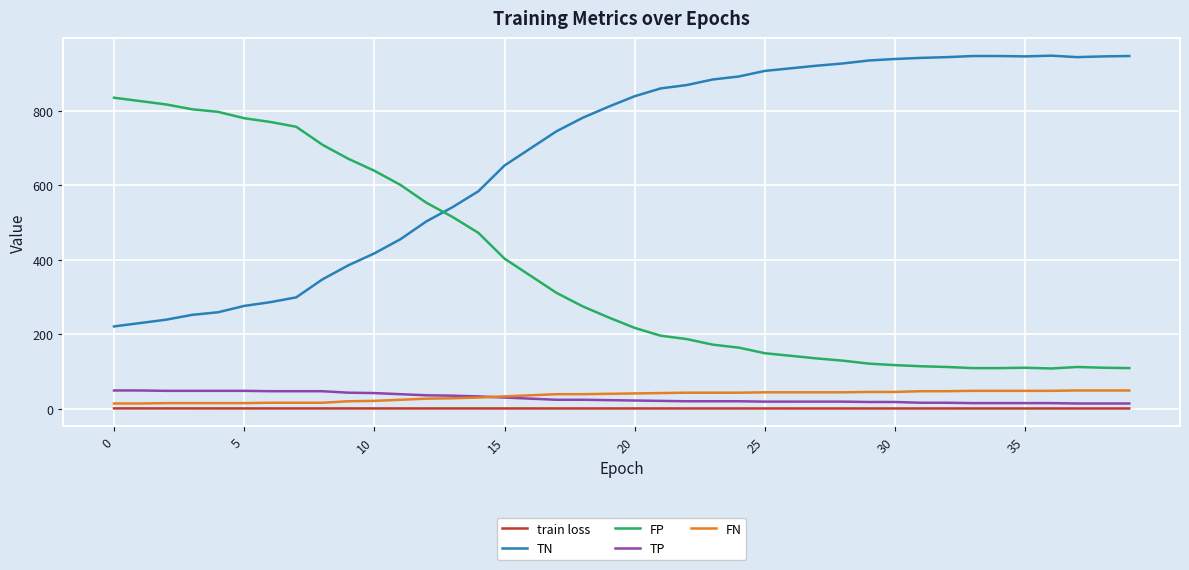

Which series has the largest total across all categories?

TN